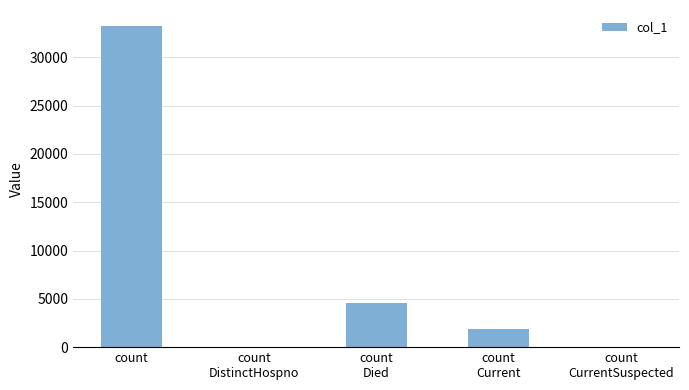

The chart shows a value of 59192 at count. True or false?

False